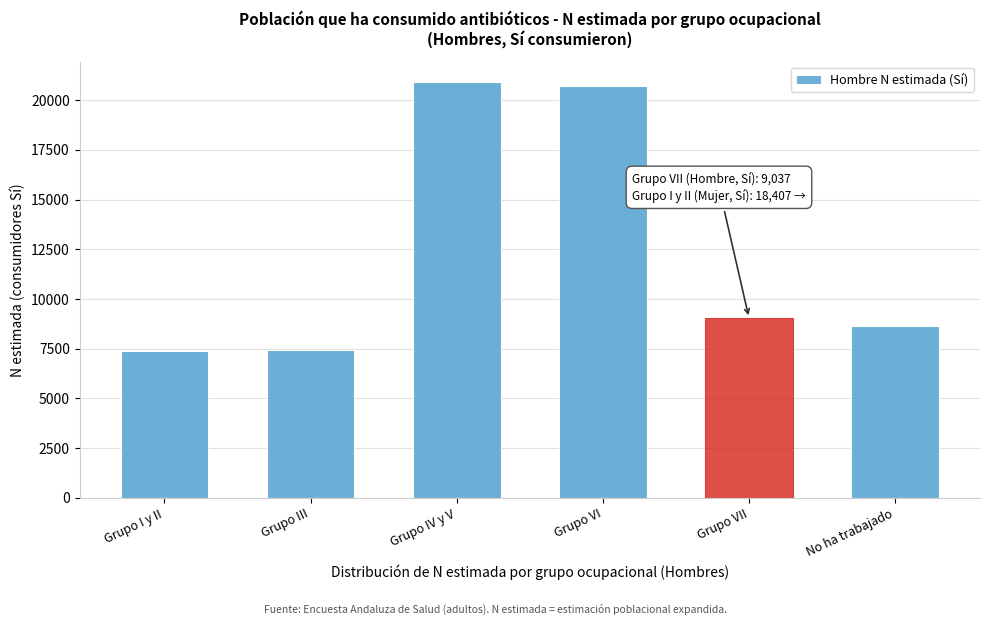

What is the label of the 1st bar from the right?

No ha trabajado